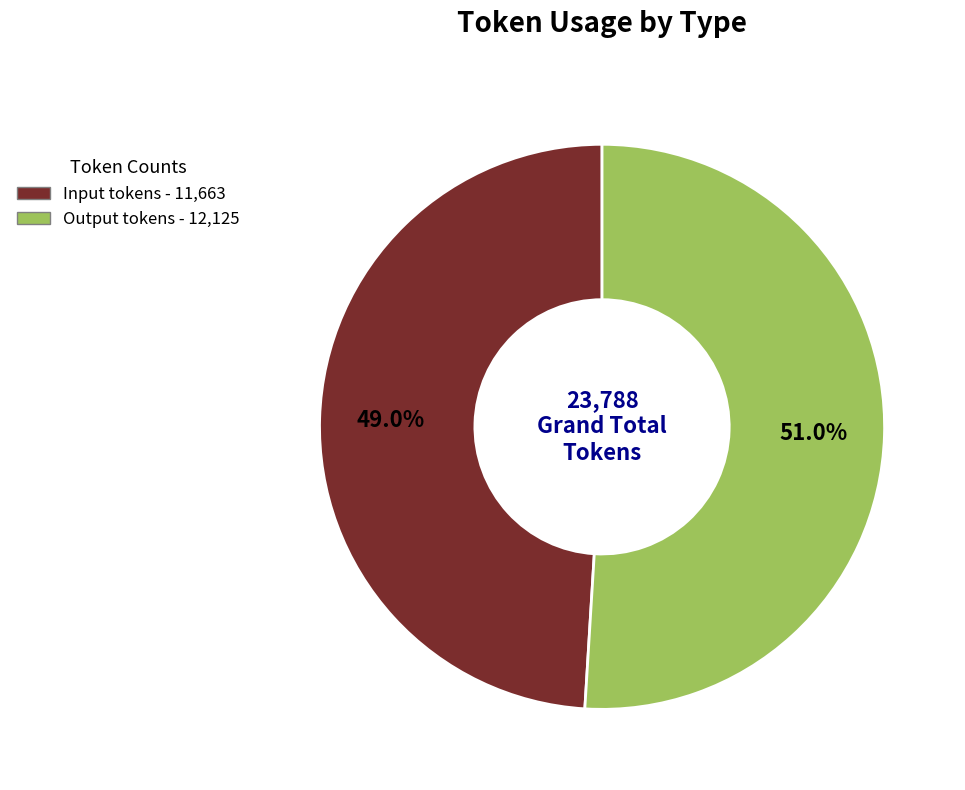

How many segments does this pie chart have?

2